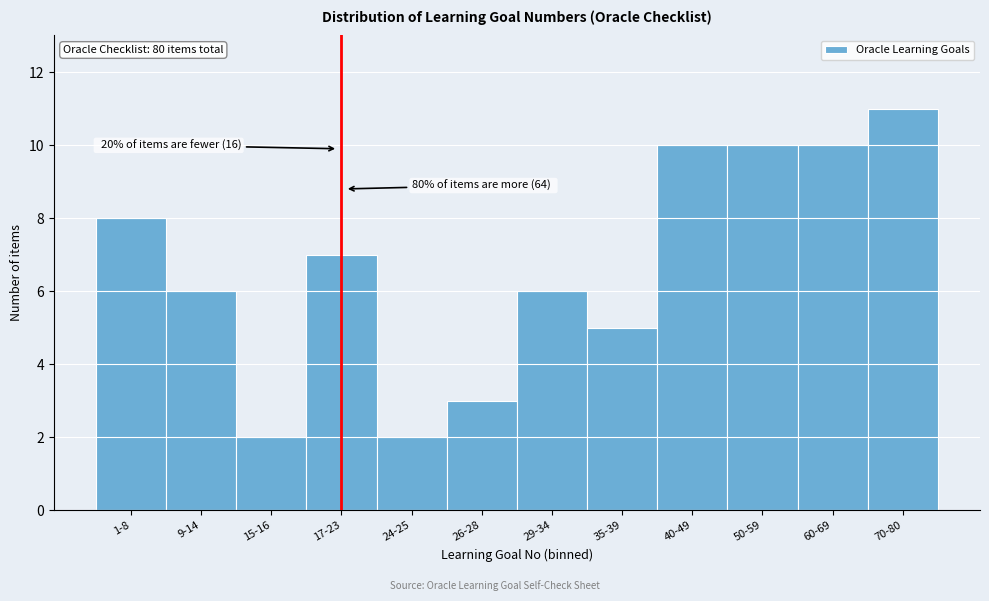

Reading left to right, list all the values displayed in this chart.

1-8=8	9-14=6	15-16=2	17-23=7	24-25=2	26-28=3	29-34=6	35-39=5	40-49=10	50-59=10	60-69=10	70-80=11